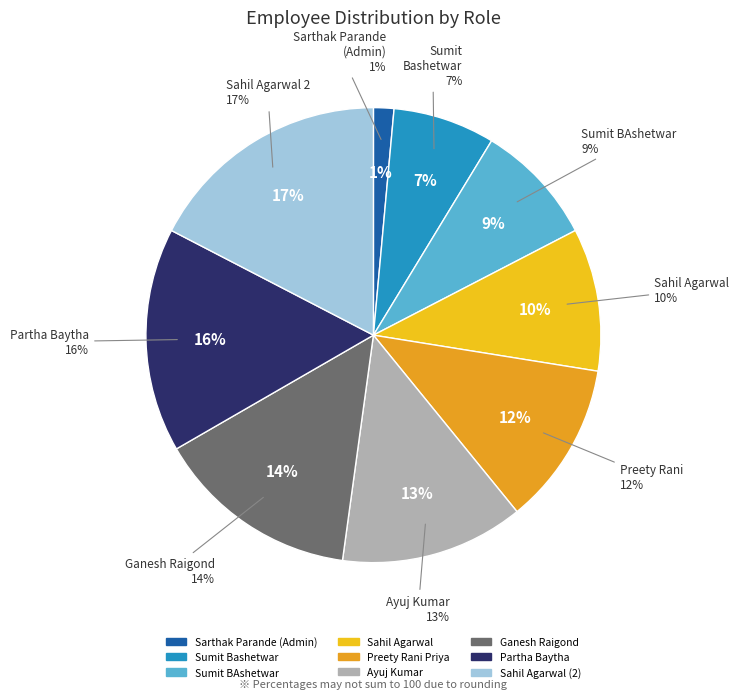

To the nearest percent, what percentage of the pie is Ayuj Kumar?

13%